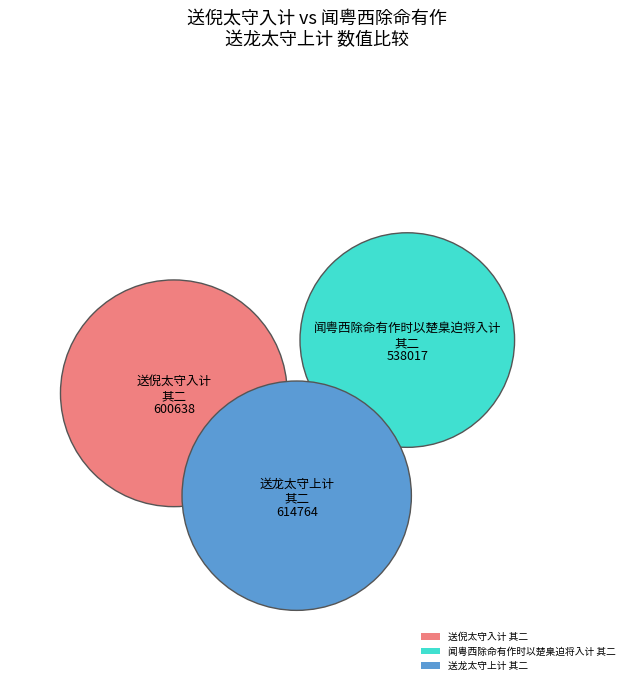

What is the total percentage of 闻粤西除命有作时以楚臬迫将入计 其二 and 送龙太守上计 其二?

65.7%